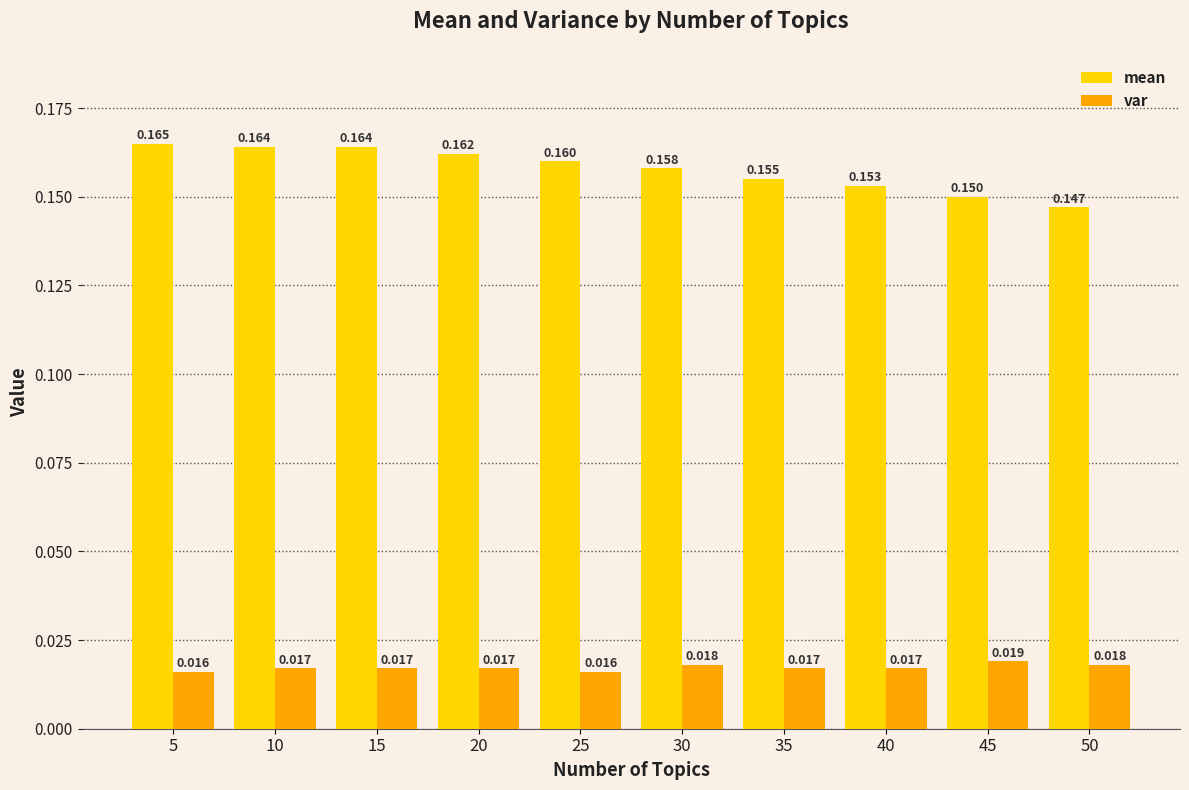

Between 15 and 45, which series saw the biggest shift?

mean